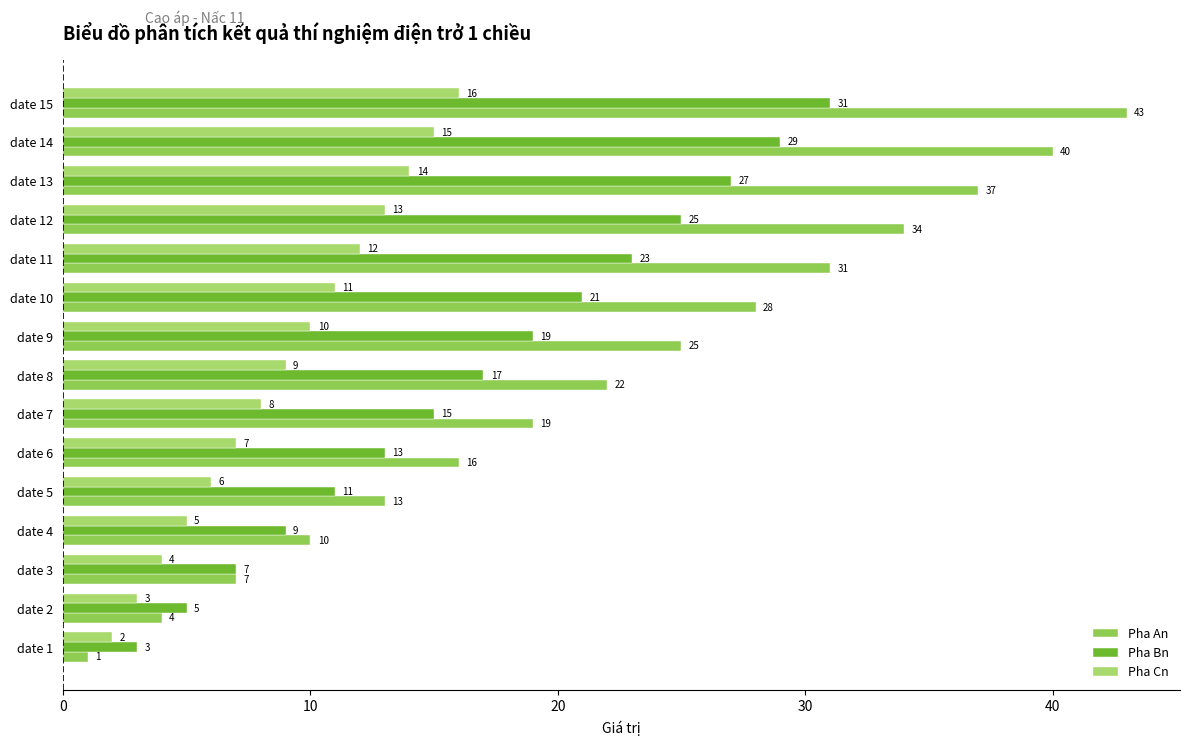

Rank the series by their average value, from lowest to highest.

Pha Cn, Pha Bn, Pha An